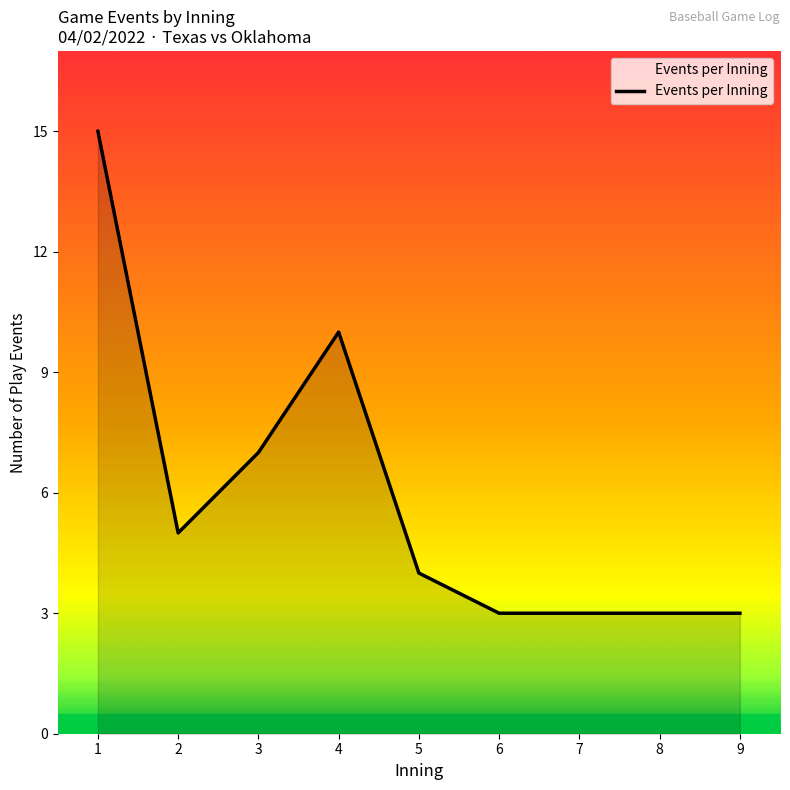

What is the ratio of the value at 5 to the value at 6?

1.3